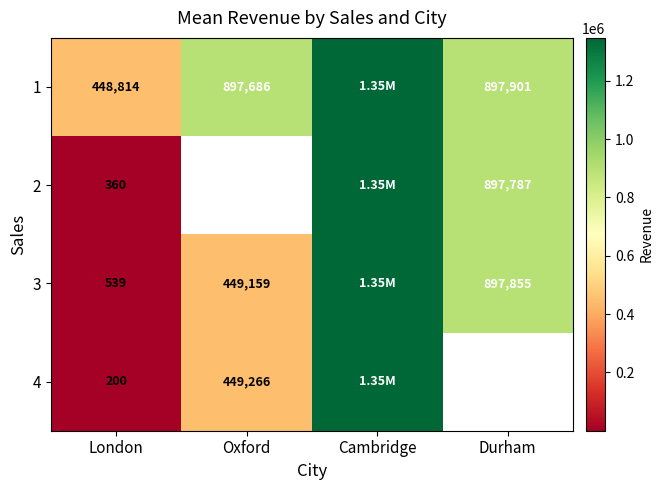

True or false: 1 has a value of 1187101.7 at Durham.

False